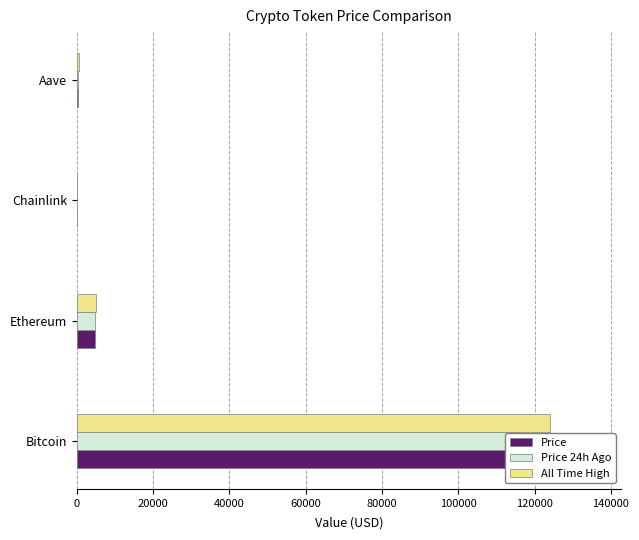

Reading right to left, list all the values displayed in this chart.

Price: 60000=309.7	40000=24.4	20000=4658.4	0=116387.0
Price 24h Ago: 60000=312.1	40000=24.9	20000=4676.1	0=115944.0
All Time High: 60000=661.7	40000=52.7	20000=4946.1	0=124128.0